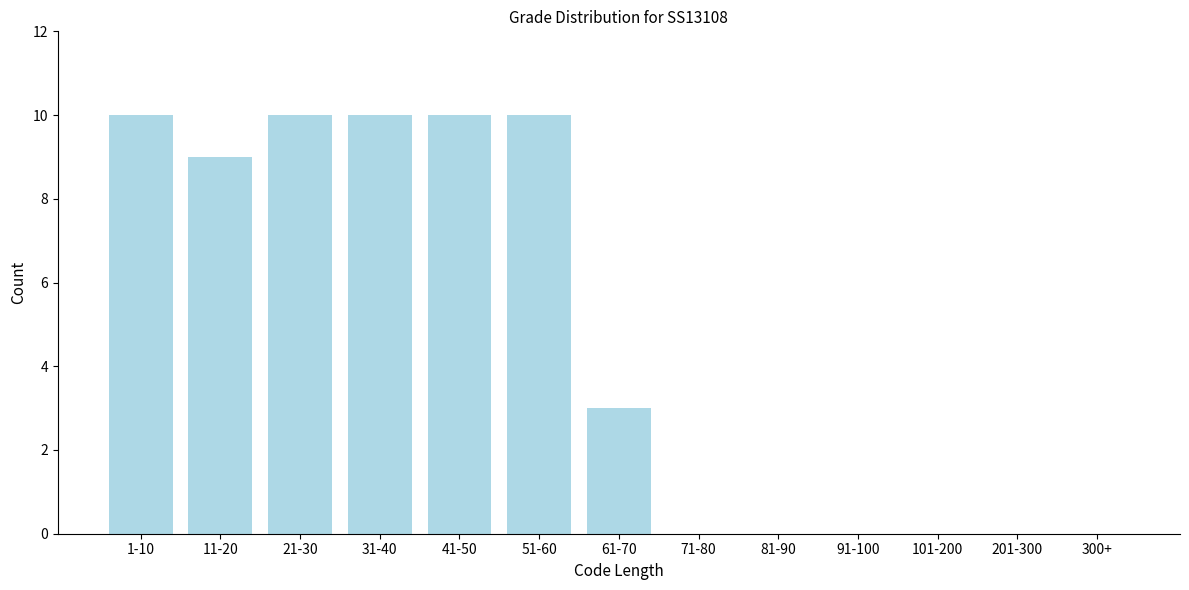

Reading left to right, list all the values displayed in this chart.

1-10=10	11-20=9	21-30=10	31-40=10	41-50=10	51-60=10	61-70=3	71-80=0	81-90=0	91-100=0	101-200=0	201-300=0	300+=0